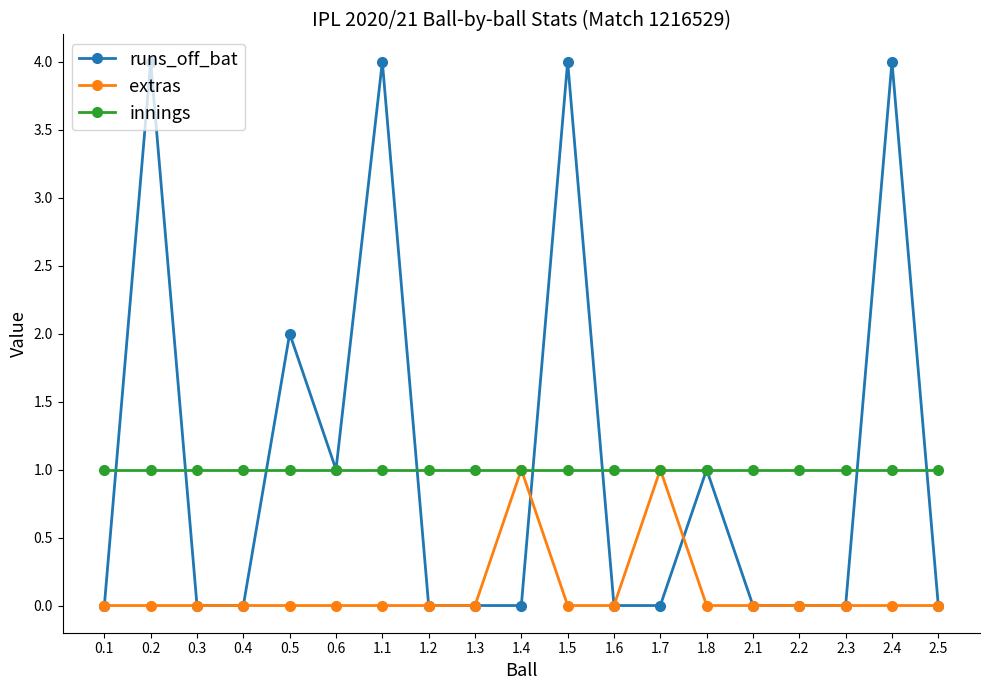

At which label is runs_off_bat closest to 2?

0.5